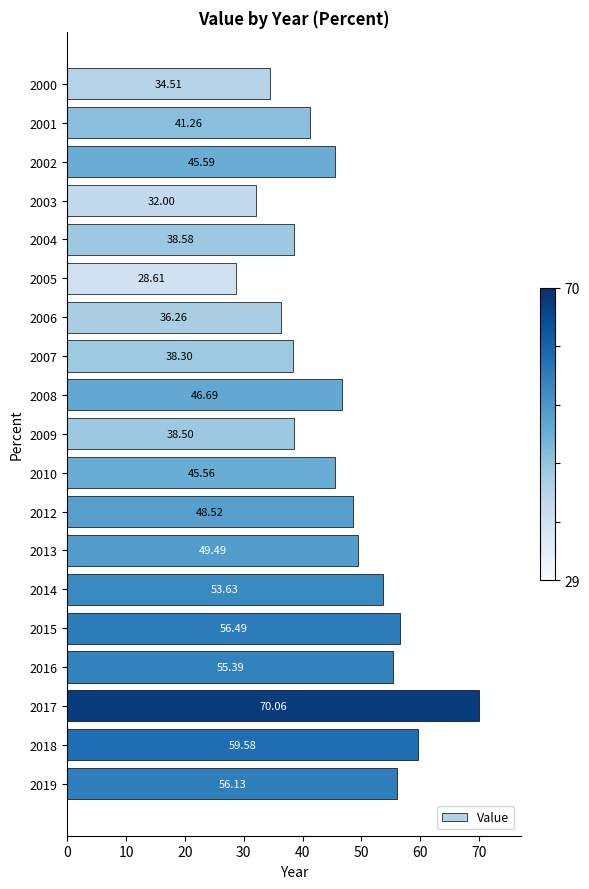

What is the difference between the second highest and minimum values?

31.0